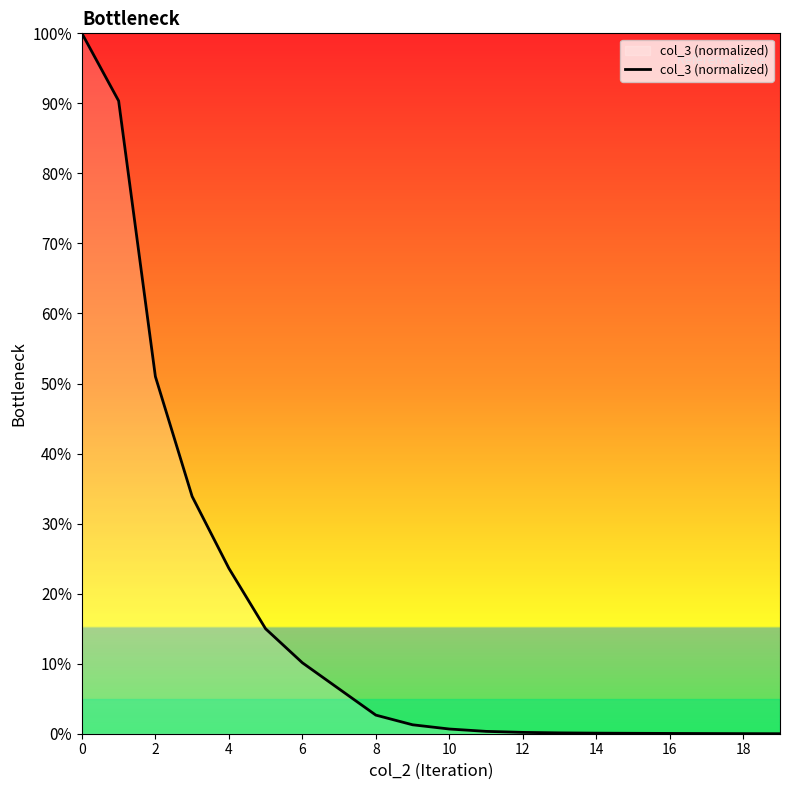

Where is the data nearest to the value 0?

19